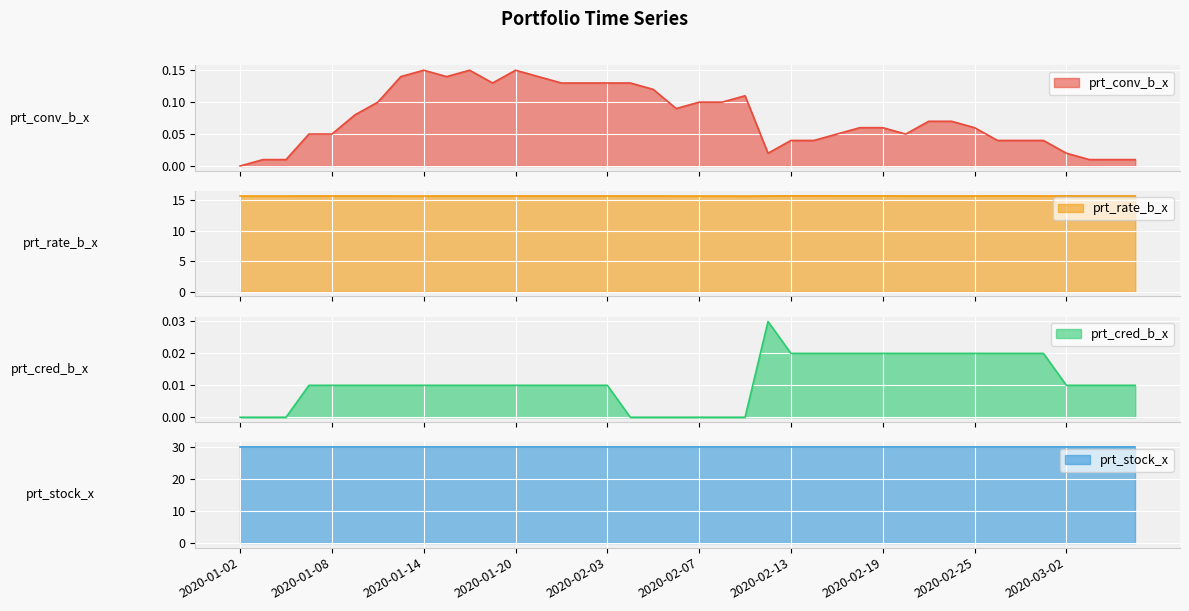

What is the highest value of the prt_rate_b_x series?

15.8